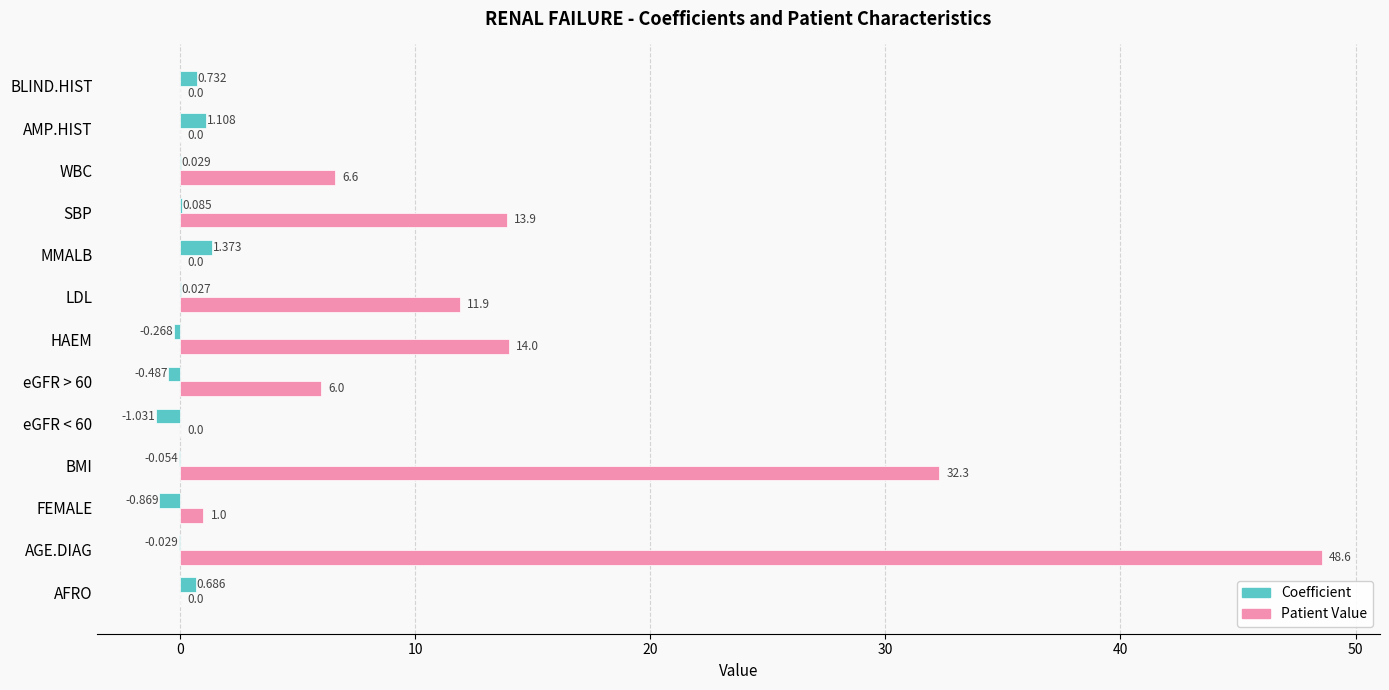

Which label corresponds to the largest value in the chart?

AGE.DIAG